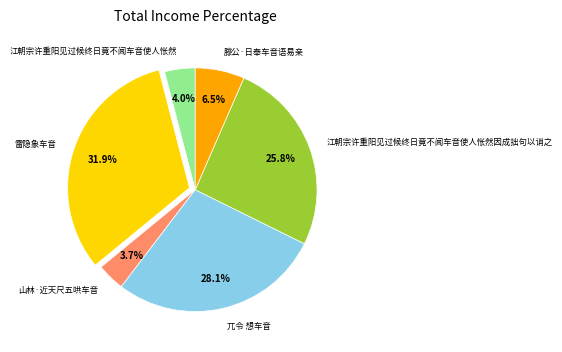

Combined, do 山林·近天尺五哄车音 and 雷隐象车音 account for over 50%?

No